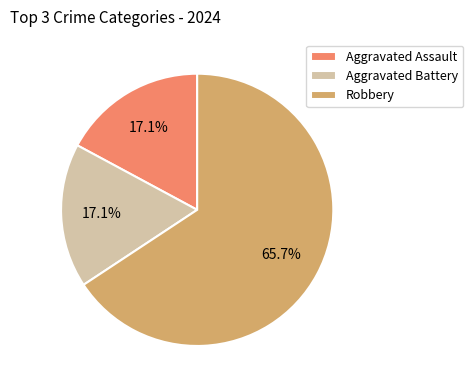

Which category has the biggest portion of the pie?

Robbery